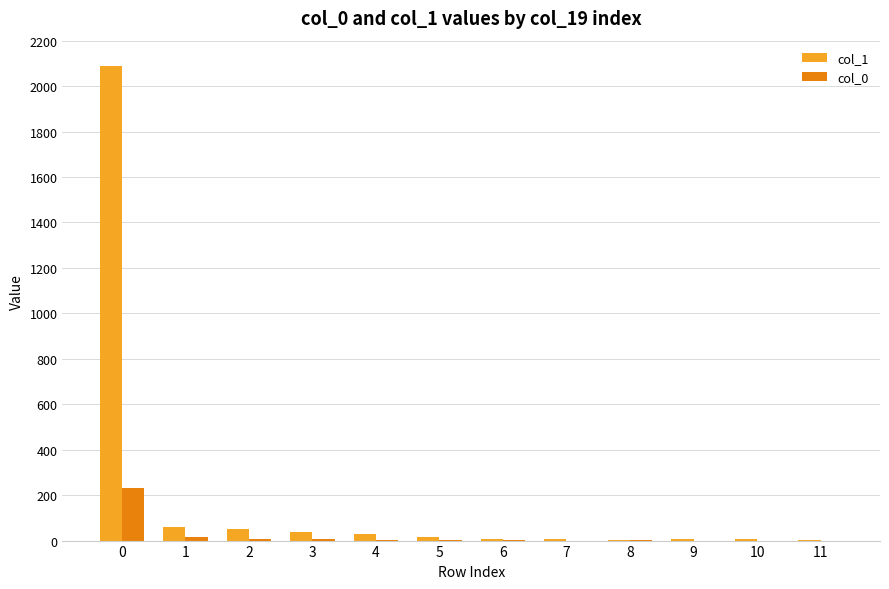

The value of col_0 at 9 is -109. True or false?

False